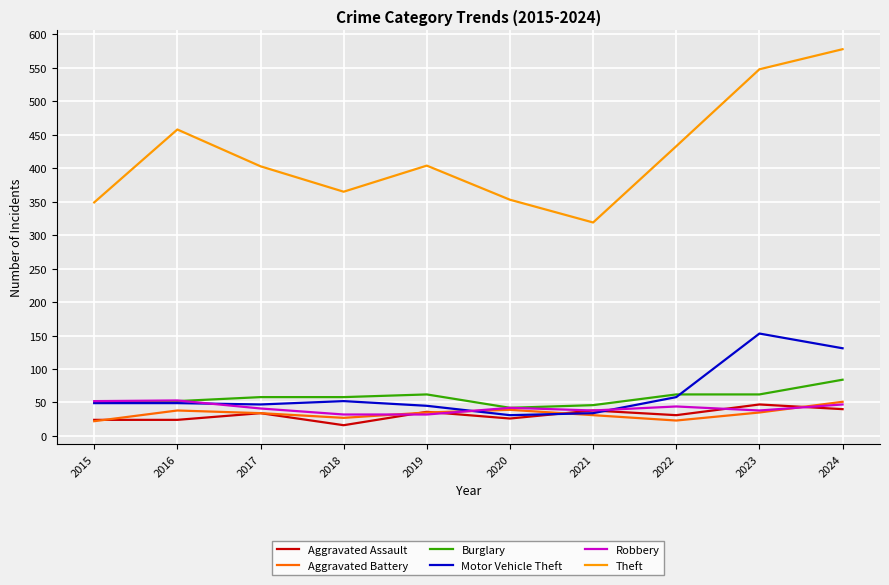

Which series has the largest total across all categories?

Theft